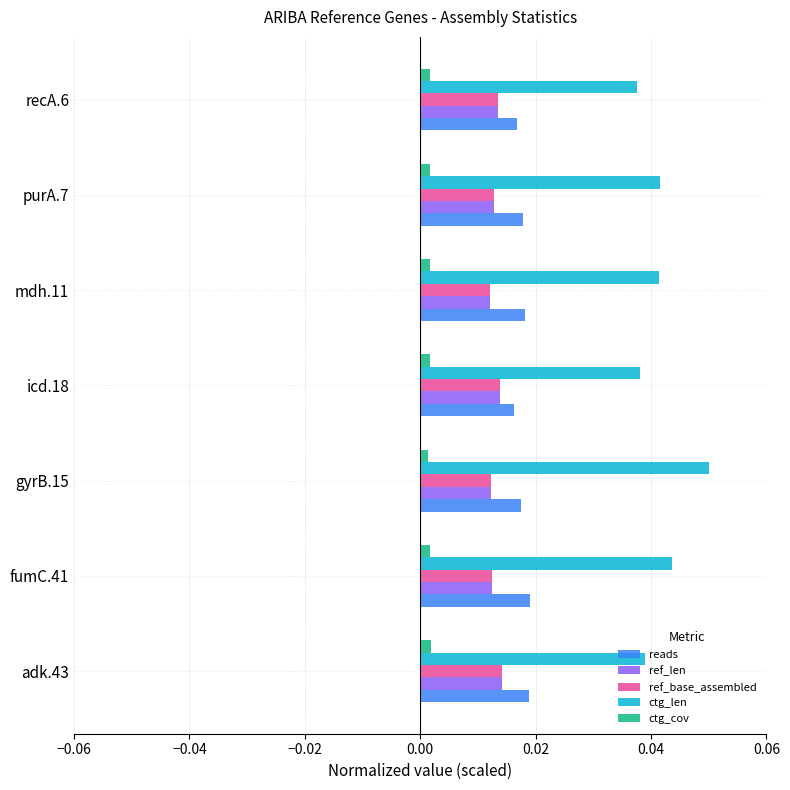

Which category has the highest value across all series?

gyrB.15